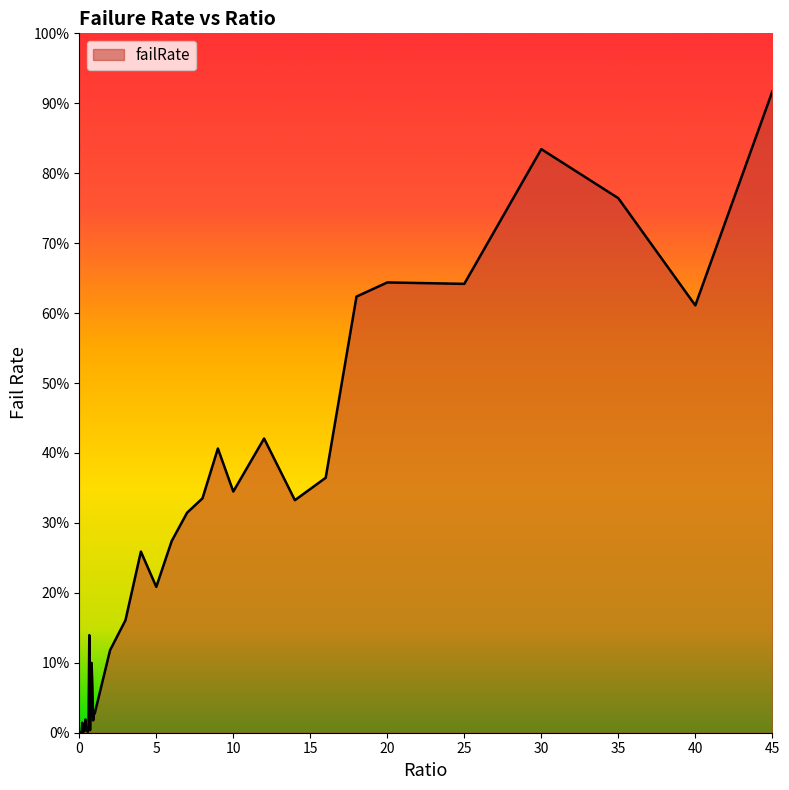

Is this an area chart (filled region under the line)?

Yes